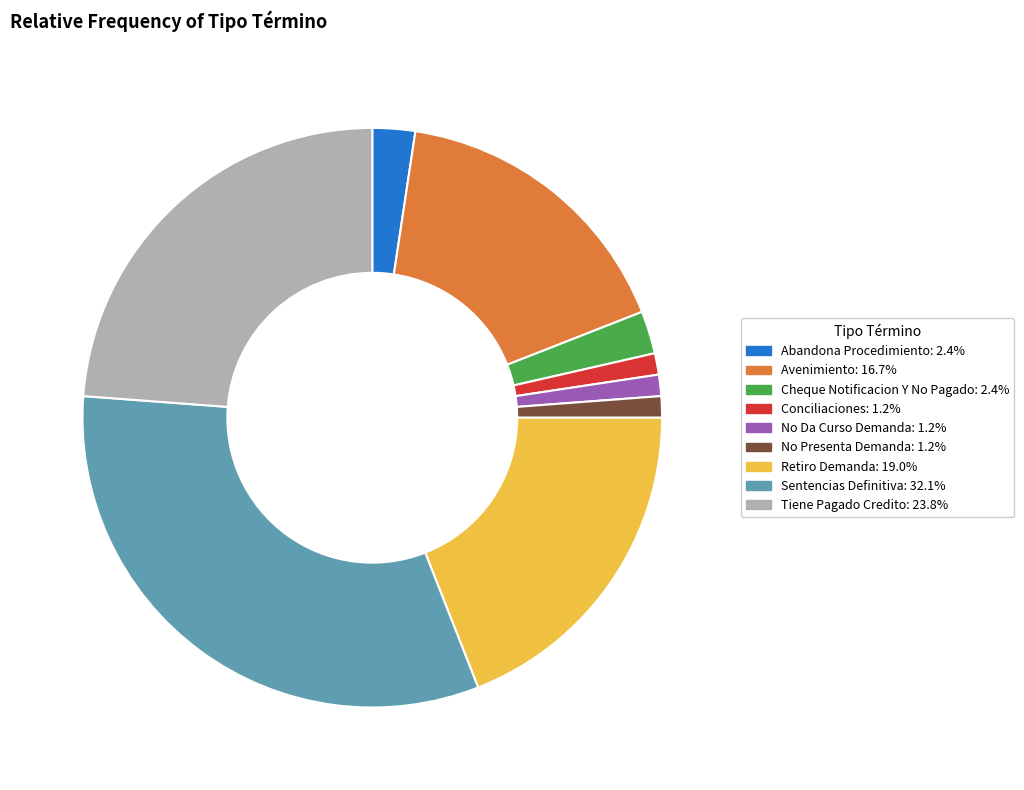

Is the sum of Retiro Demanda and Tiene Pagado Credito greater than half?

No